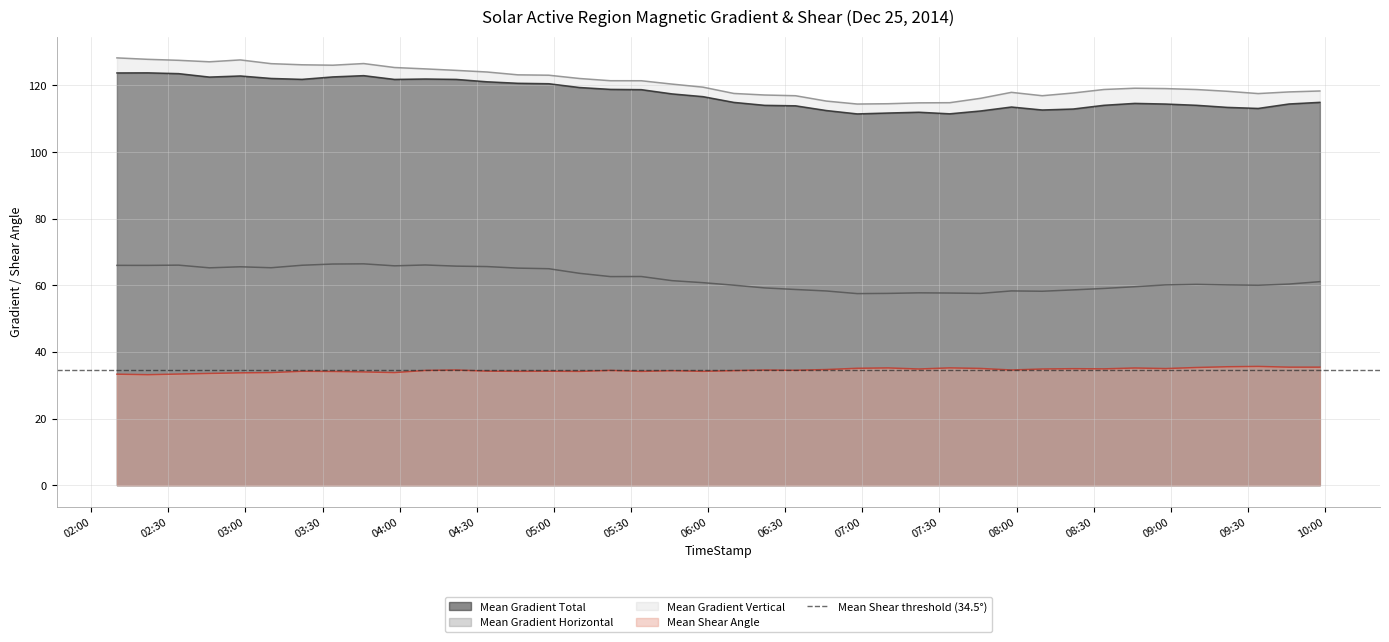

Which series has the largest range (max minus min)?

Mean Gradient Vertical